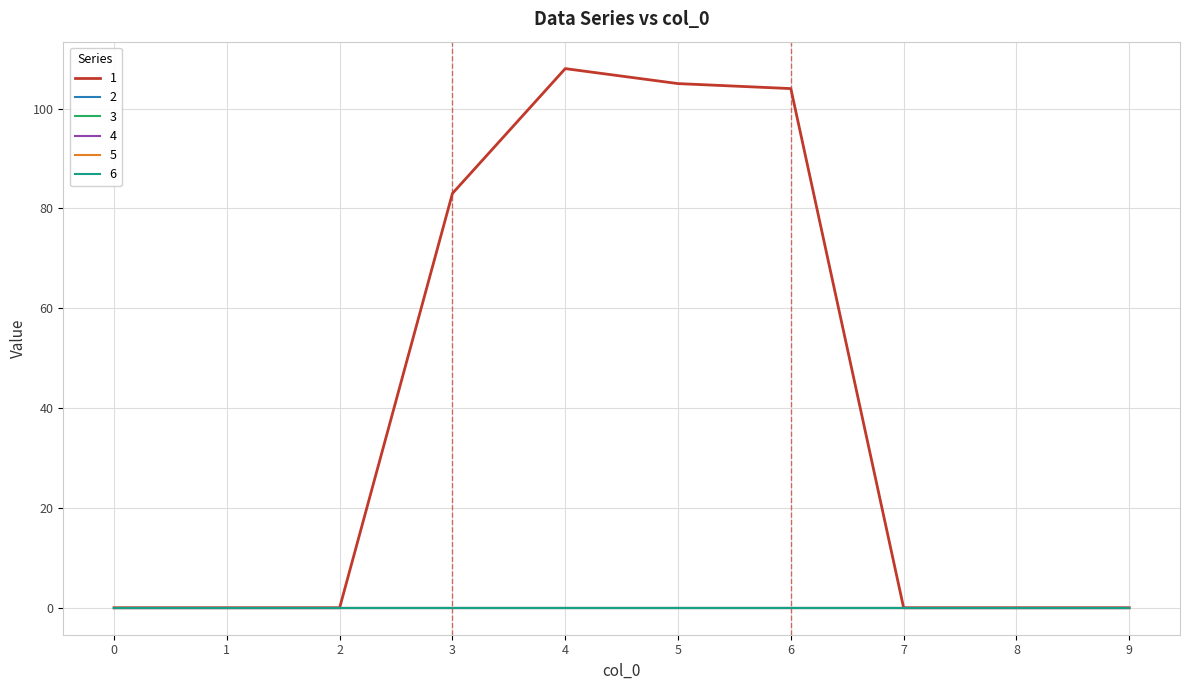

Which category has the highest value in the 1 series?

4